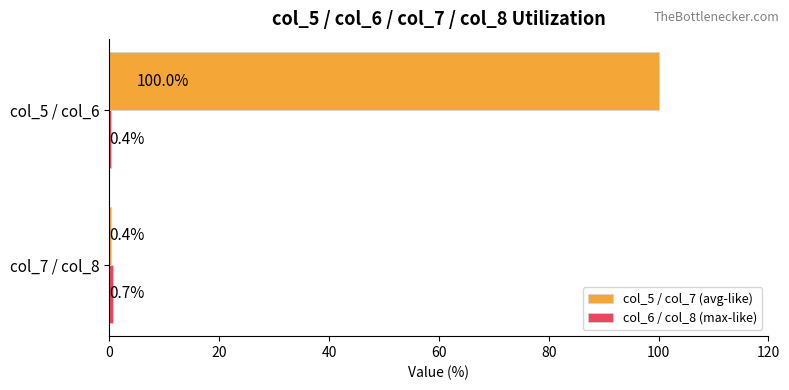

The col_5 / col_7 (avg-like) series shows 0.4 at col_7 / col_8. True or false?

True